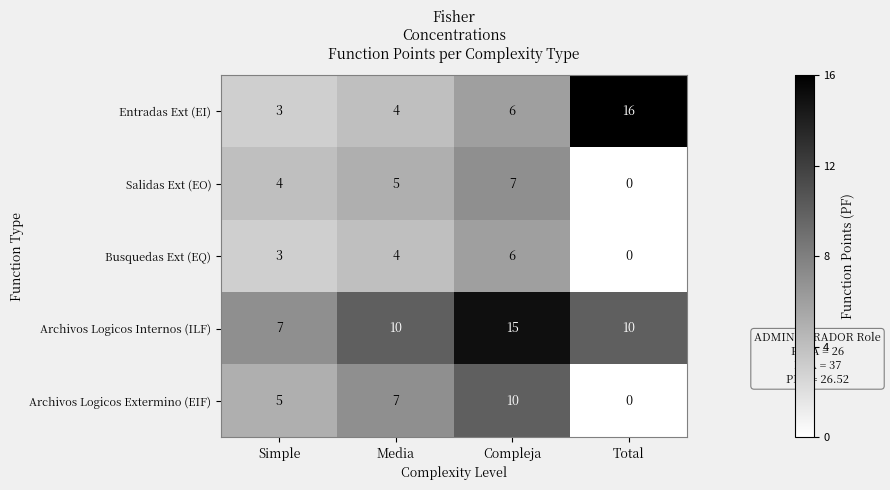

What is the sum of all Archivos Logicos Internos (ILF) values?

42